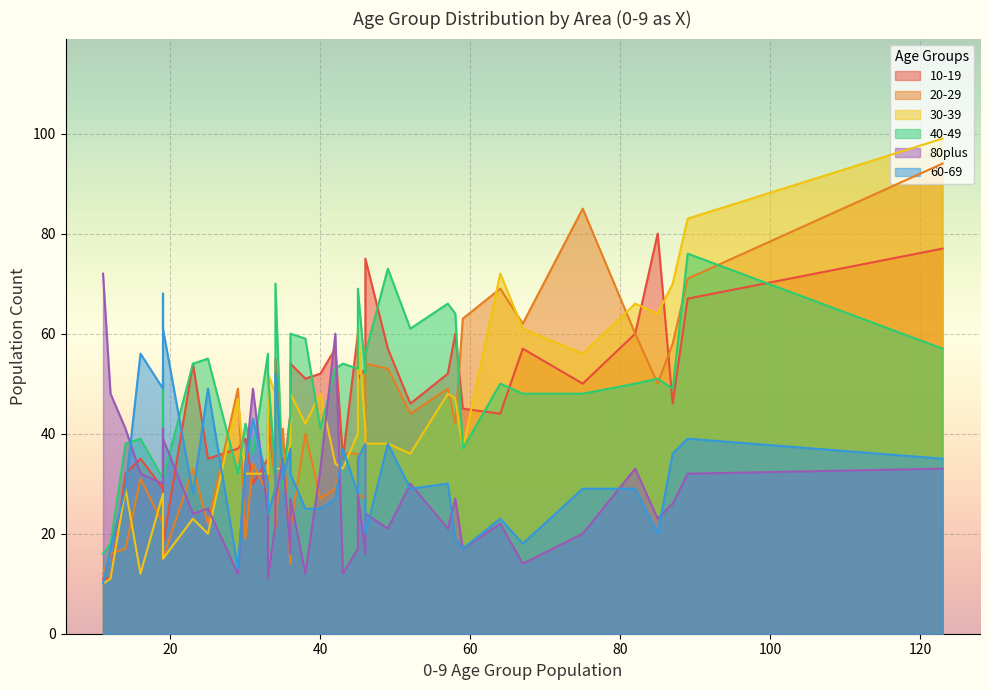

What is the spread (max minus min) of values at 38?

44